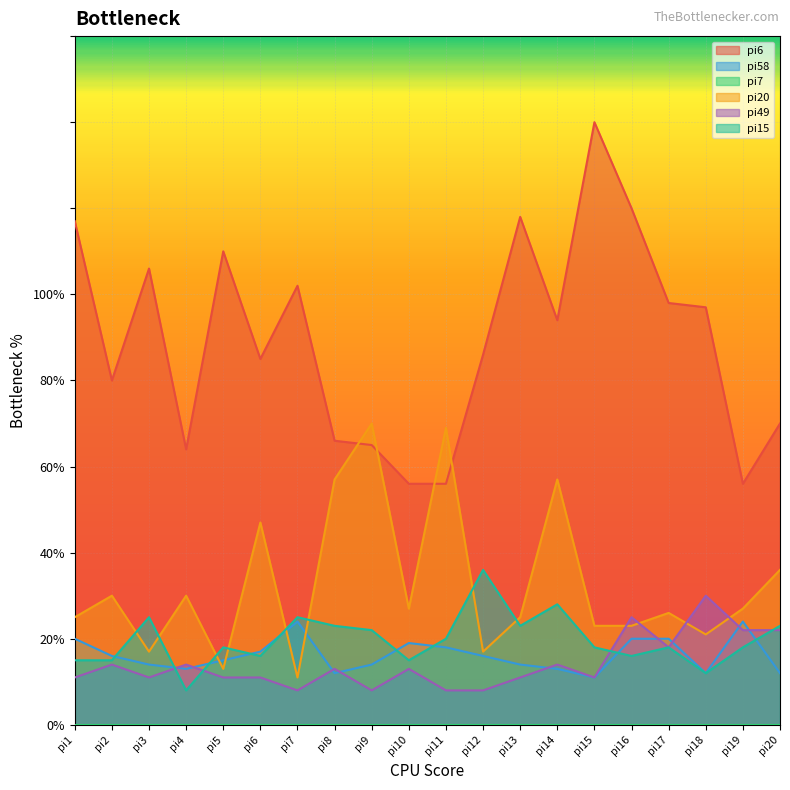

Reading left to right, list all the values displayed in this chart.

pi6: pi1=117	pi2=80	pi3=106	pi4=64	pi5=110	pi6=85	pi7=102	pi8=66	pi9=65	pi10=56	pi11=56	pi12=86	pi13=118	pi14=94	pi15=140	pi16=120	pi17=98	pi18=97	pi19=56	pi20=70
pi58: pi1=20	pi2=16	pi3=14	pi4=13	pi5=15	pi6=17	pi7=24	pi8=12	pi9=14	pi10=19	pi11=18	pi12=16	pi13=14	pi14=13	pi15=11	pi16=20	pi17=20	pi18=12	pi19=24	pi20=12
pi20: pi1=25	pi2=30	pi3=17	pi4=30	pi5=13	pi6=47	pi7=11	pi8=57	pi9=70	pi10=27	pi11=69	pi12=17	pi13=25	pi14=57	pi15=23	pi16=23	pi17=26	pi18=21	pi19=27	pi20=36
pi49: pi1=11	pi2=14	pi3=11	pi4=14	pi5=11	pi6=11	pi7=8	pi8=13	pi9=8	pi10=13	pi11=8	pi12=8	pi13=11	pi14=14	pi15=11	pi16=25	pi17=18	pi18=30	pi19=22	pi20=22
pi15: pi1=15	pi2=15	pi3=25	pi4=8	pi5=18	pi6=16	pi7=25	pi8=23	pi9=22	pi10=15	pi11=20	pi12=36	pi13=23	pi14=28	pi15=18	pi16=16	pi17=18	pi18=12	pi19=18	pi20=23